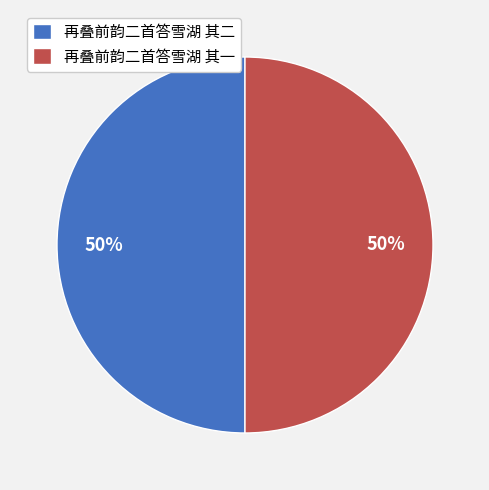

To the nearest percent, what is the combined percentage of 再叠前韵二首答雪湖 其二 and 再叠前韵二首答雪湖 其一?

100%